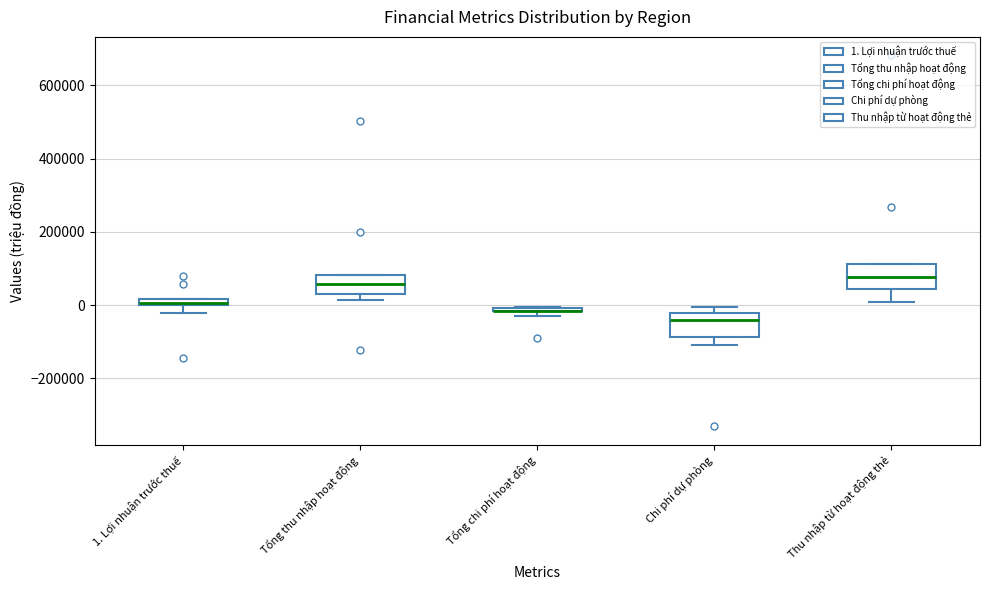

Where does the median line of the box for Thu nhập từ hoạt động thẻ sit on the y-axis? The values are not printed on the chart, so give them approximately, as read against the axis.

80000